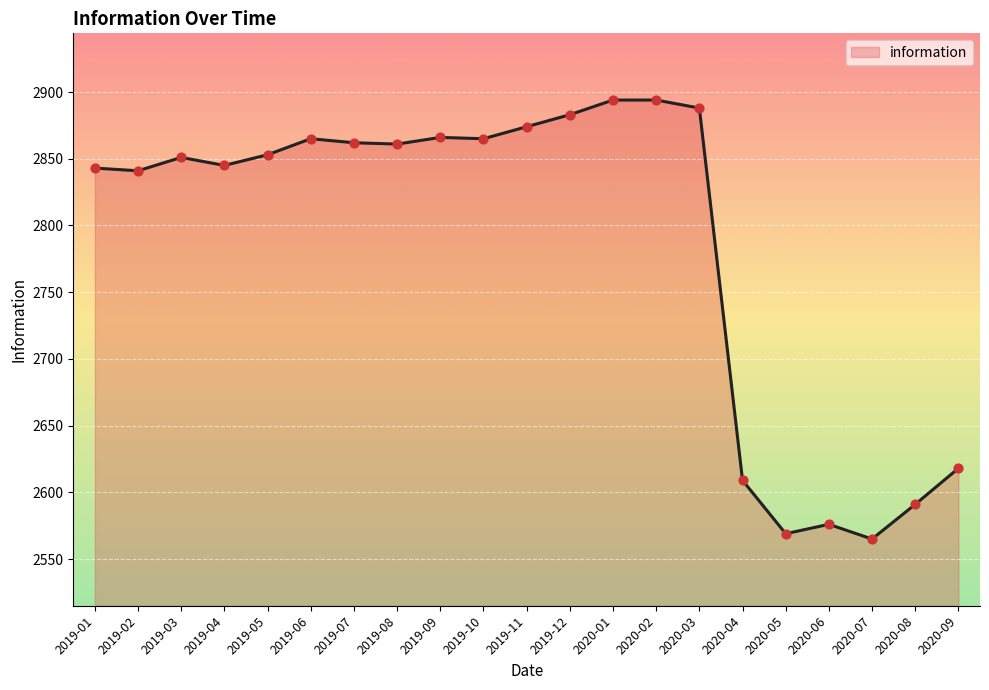

What is the change in value from 2019-07 to 2020-01?

+32